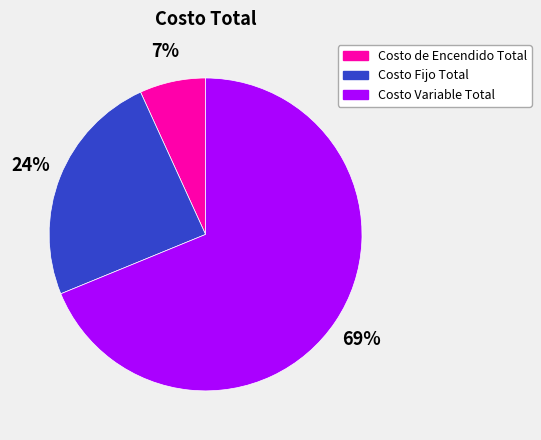

Between Costo Variable Total and Costo de Encendido Total, which is larger?

Costo Variable Total